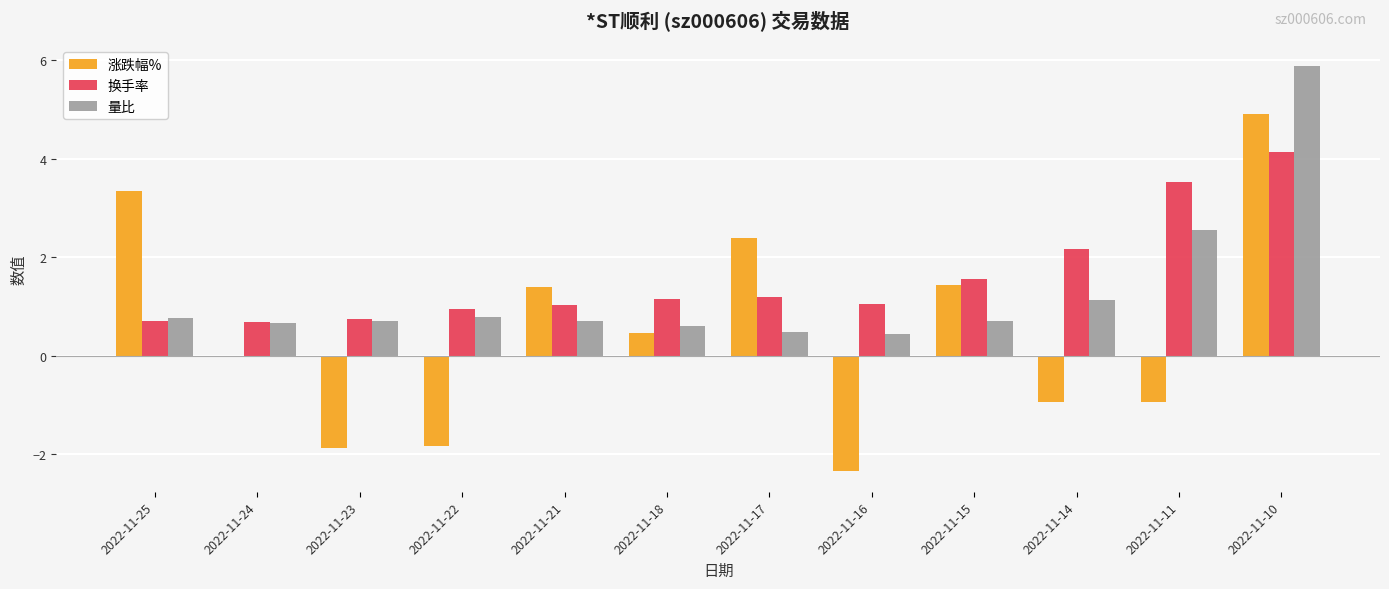

Where does the 涨跌幅% series first go above 0?

2022-11-25